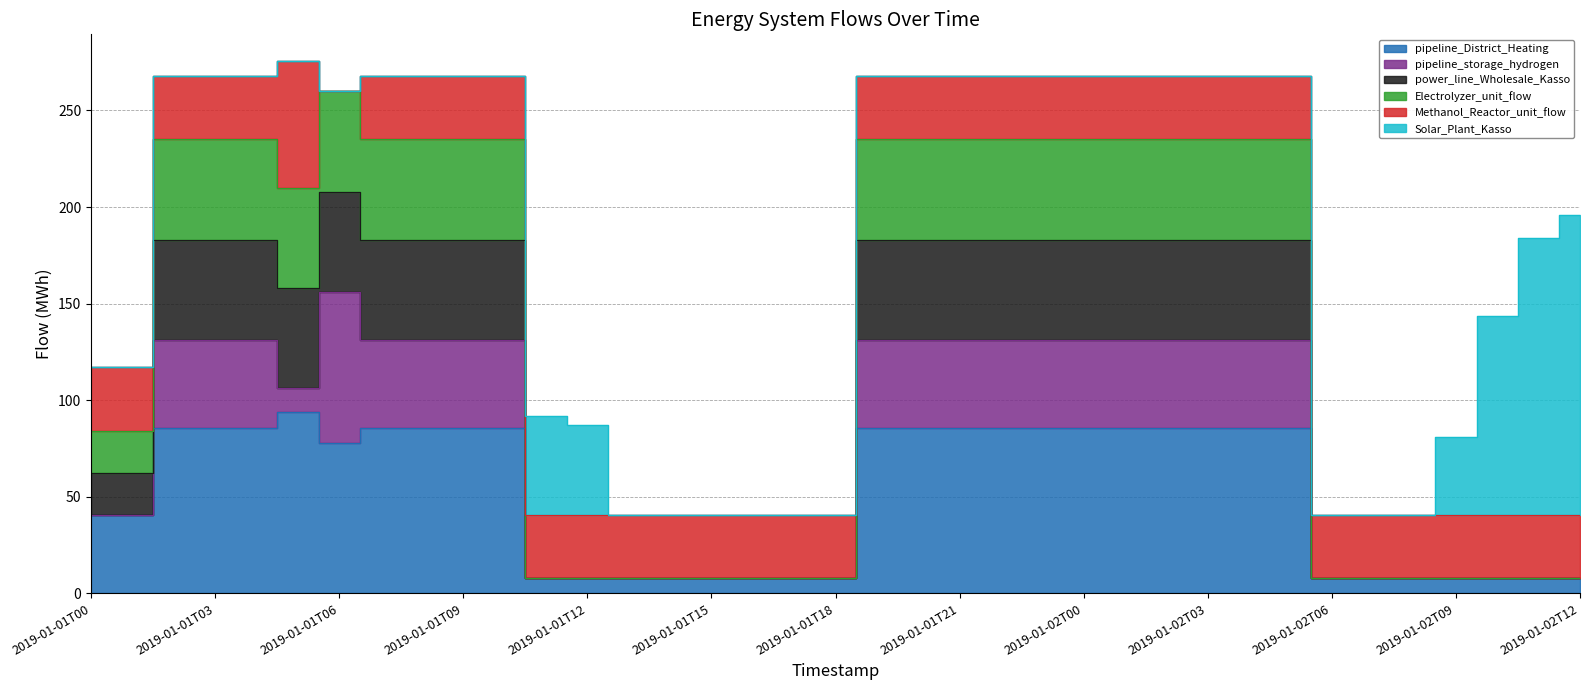

Where is the first local maximum for pipeline_District_Heating?

2019-01-01T05:00:00